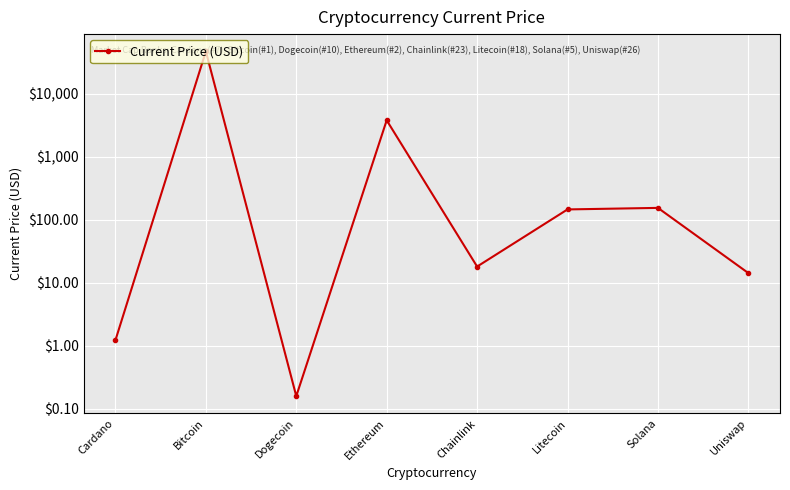

Where is the data nearest to the value 23530?

Ethereum